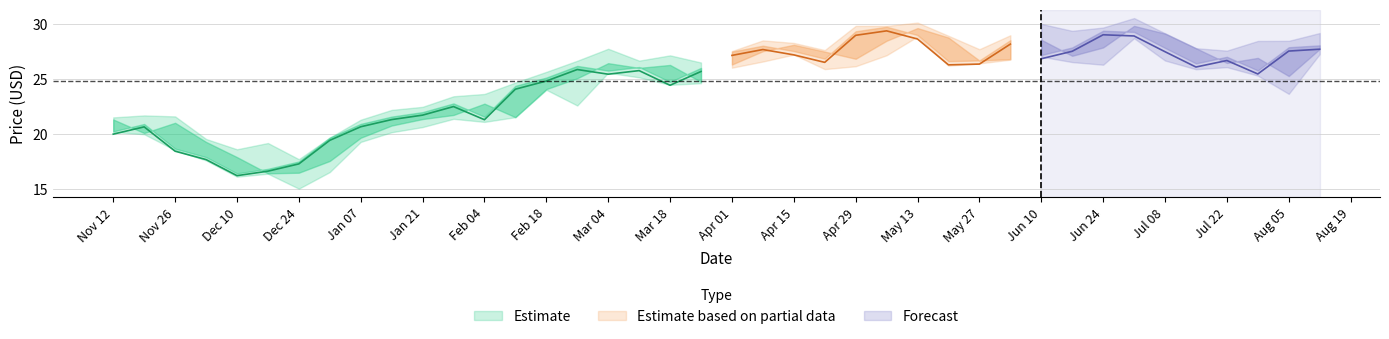

The adjclose series shows 4.8 at 7. True or false?

False